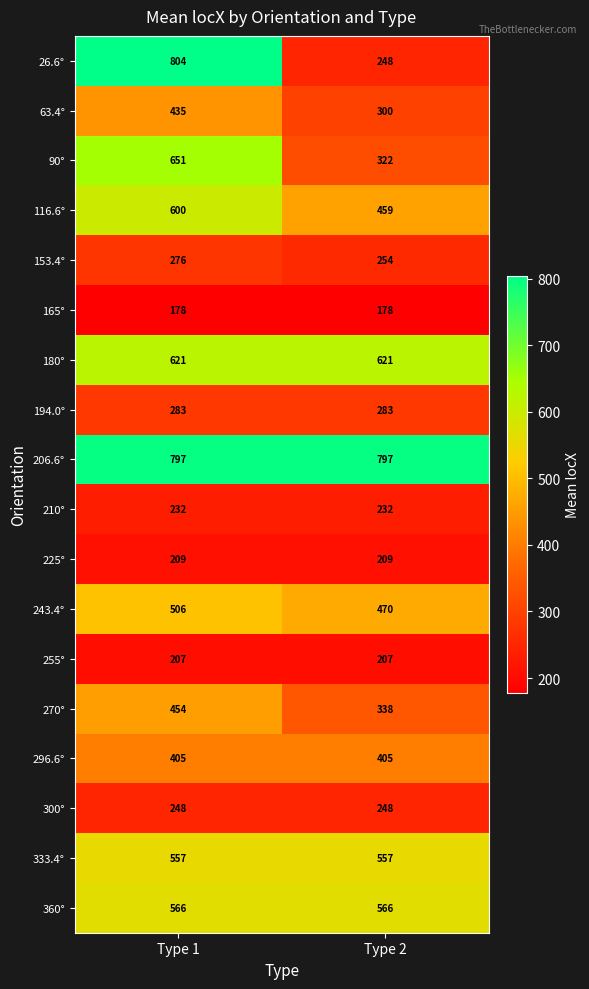

Which series has the largest total across all categories?

206.6°